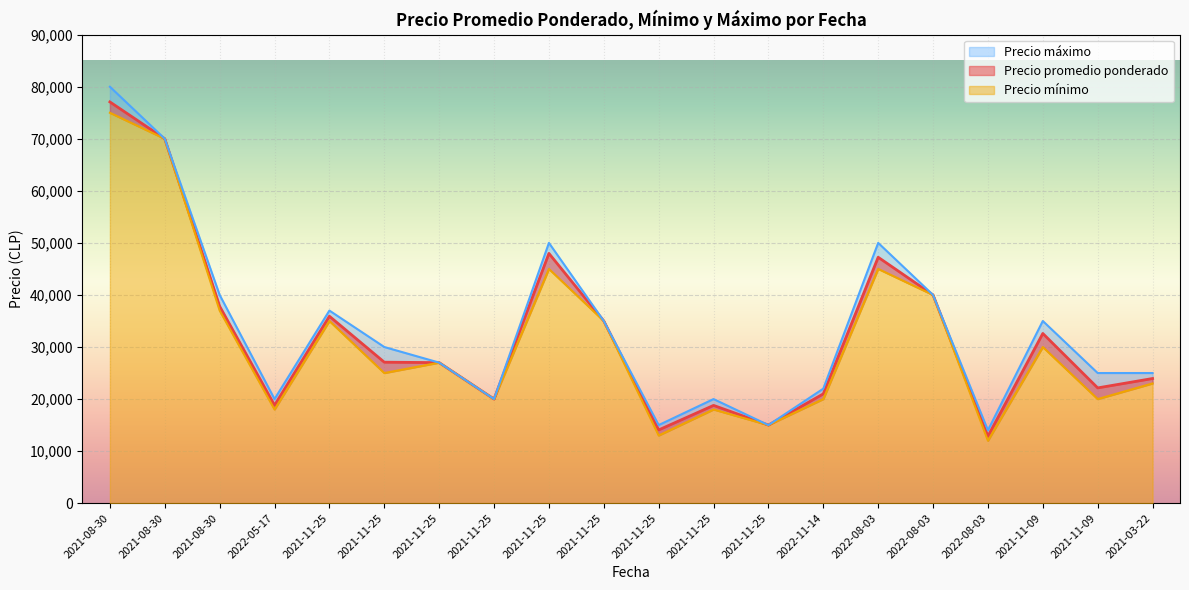

Which series has the widest spread of values?

Precio máximo